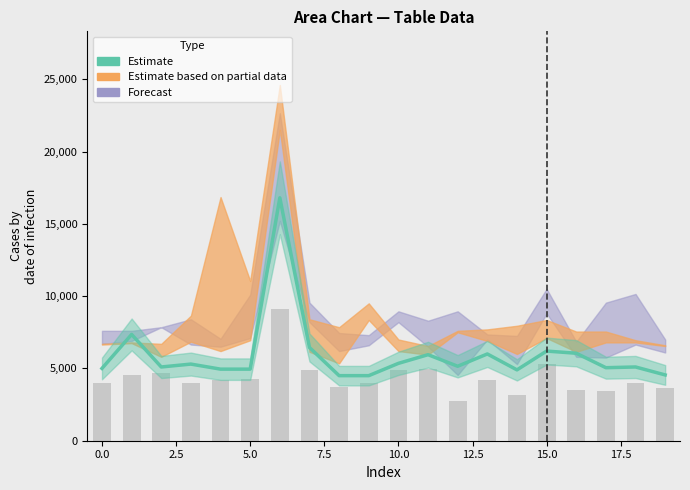

The value at 14 is 2803. True or false?

False